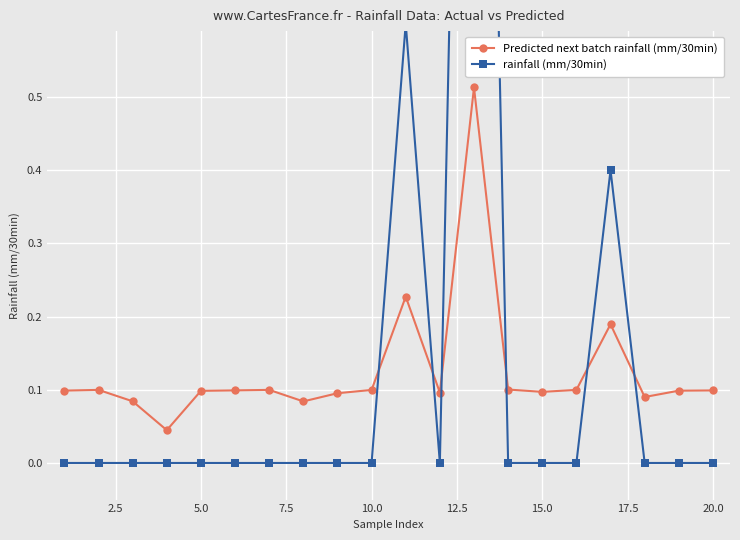

Which series has the largest range (max minus min)?

rainfall (mm/30min)